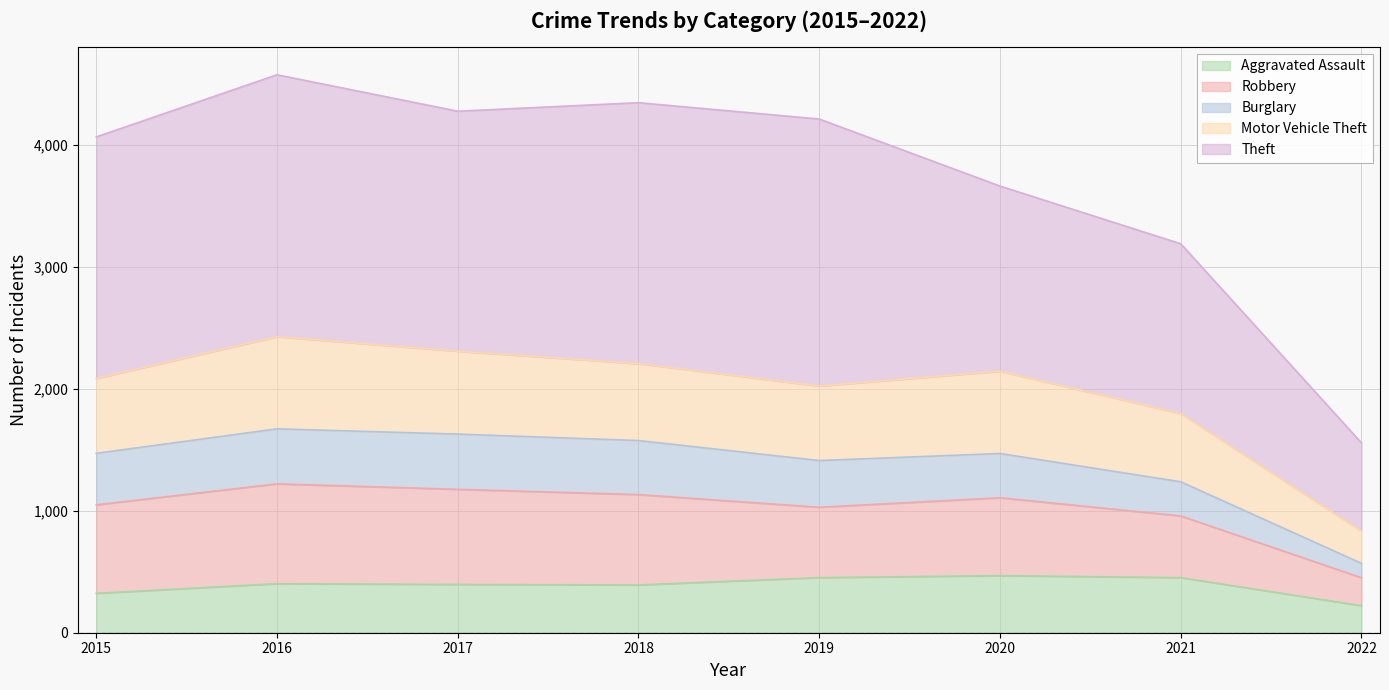

What are all the series names shown in the legend?

Aggravated Assault, Robbery, Burglary, Motor Vehicle Theft, Theft